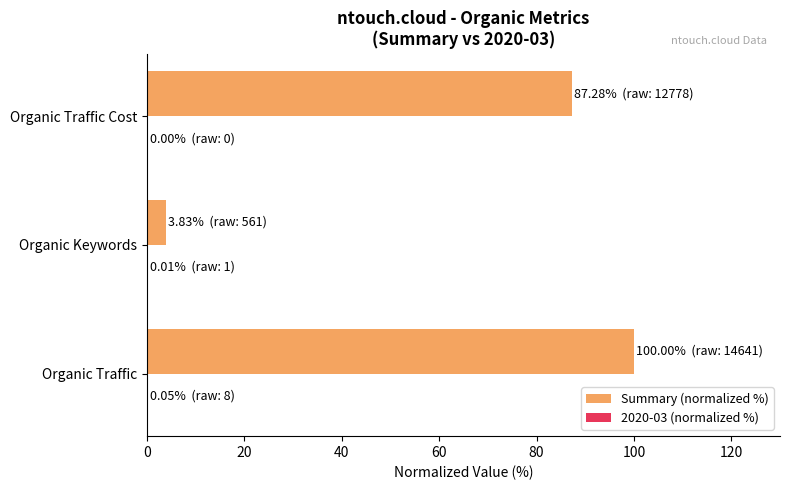

Between Organic Keywords and Organic Traffic Cost, which series saw the biggest shift?

Summary (normalized %)